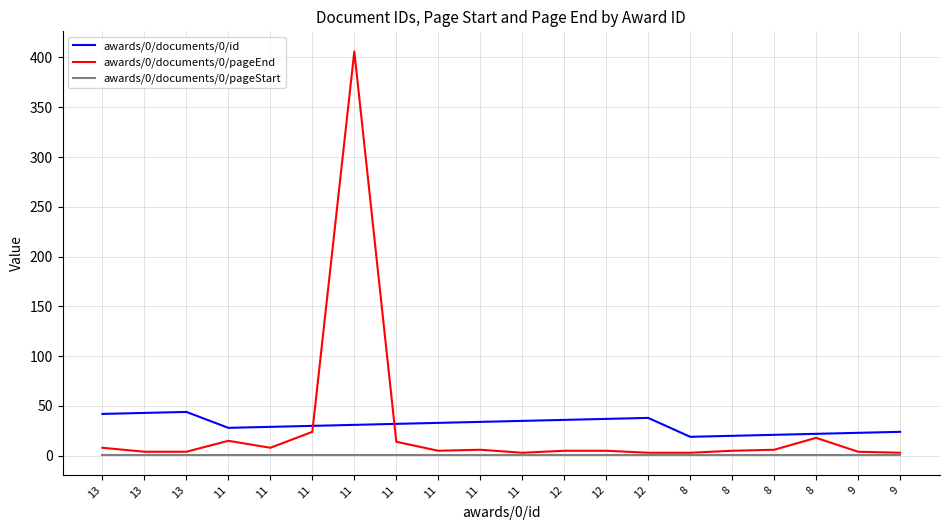

At how many categories does at least one series exceed 370?

1